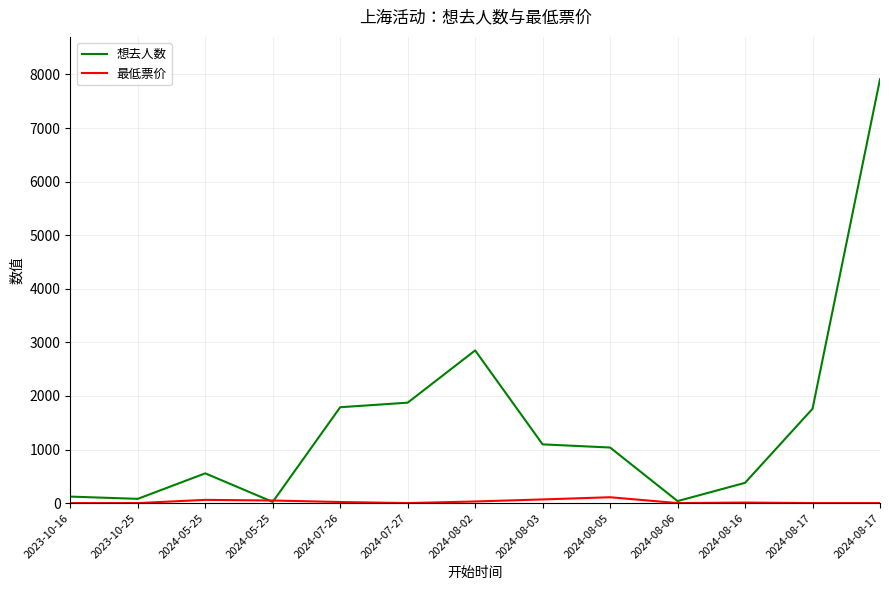

What are all the series names shown in the legend?

想去人数, 最低票价